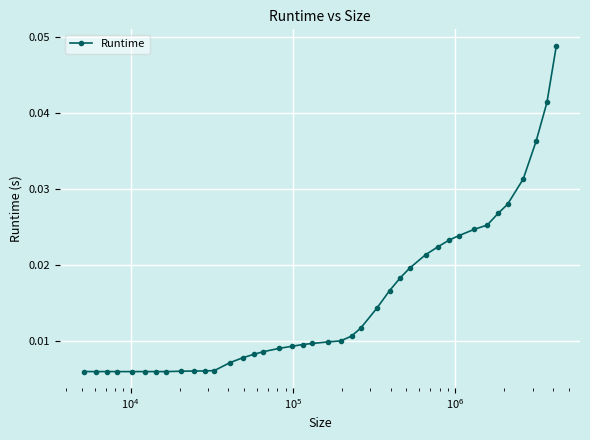

How many categories are shown in the chart?

40